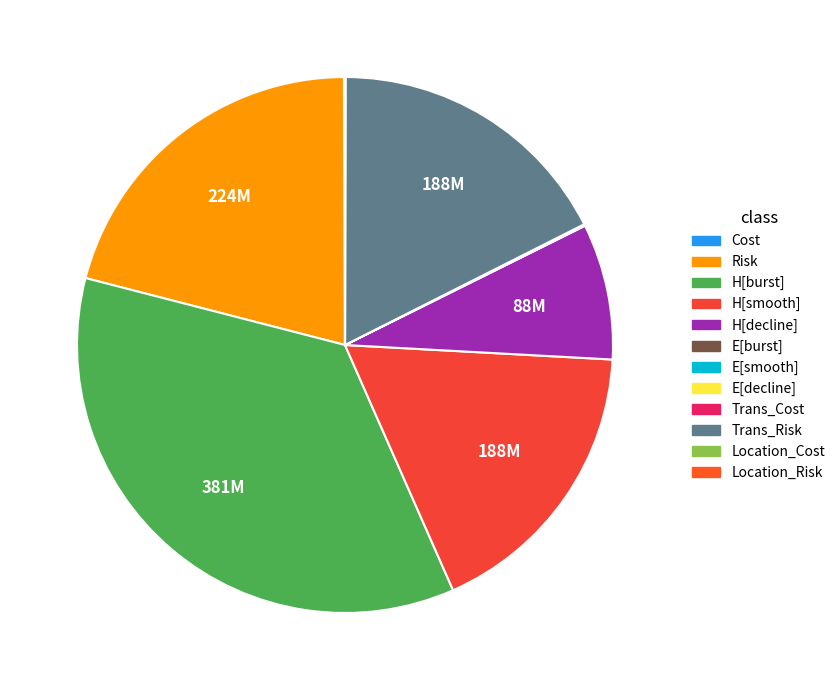

Is there a majority slice in this chart?

No